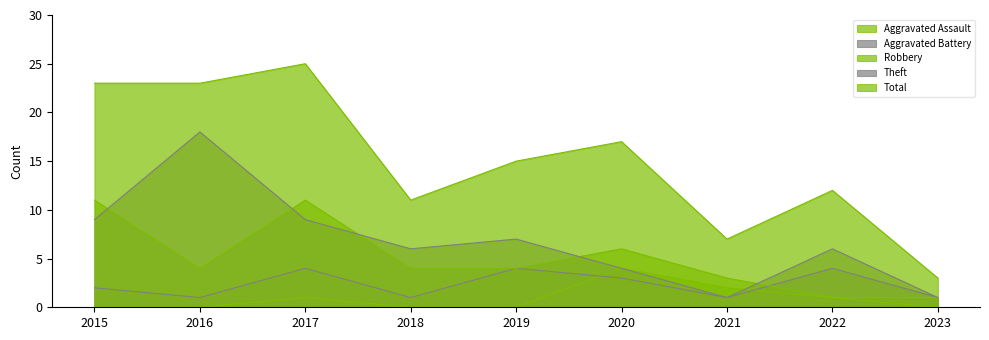

What is the difference between the Total values at 2015 and 2023?

20